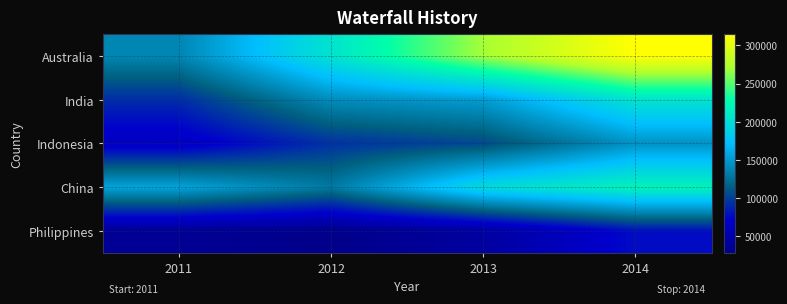

What is the total value across all series at 2012?

597319